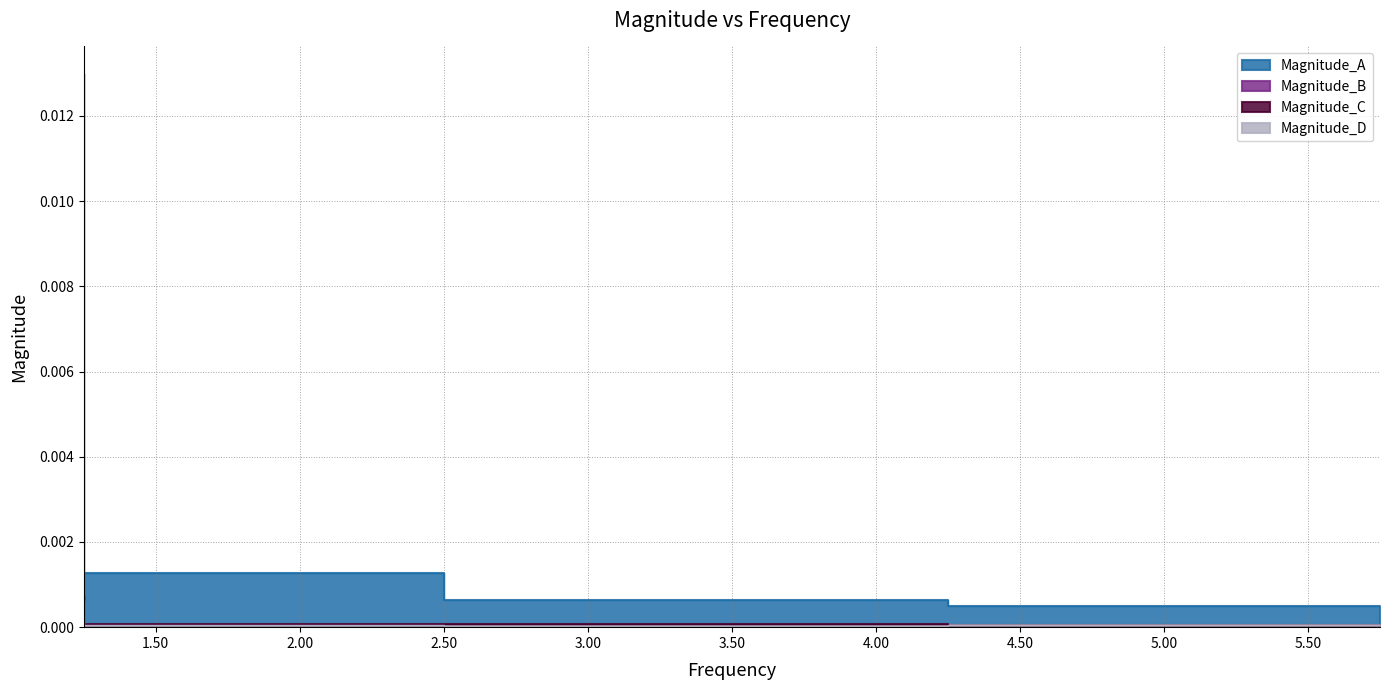

True or false: Magnitude_B has more than 2 interior local peaks.

False